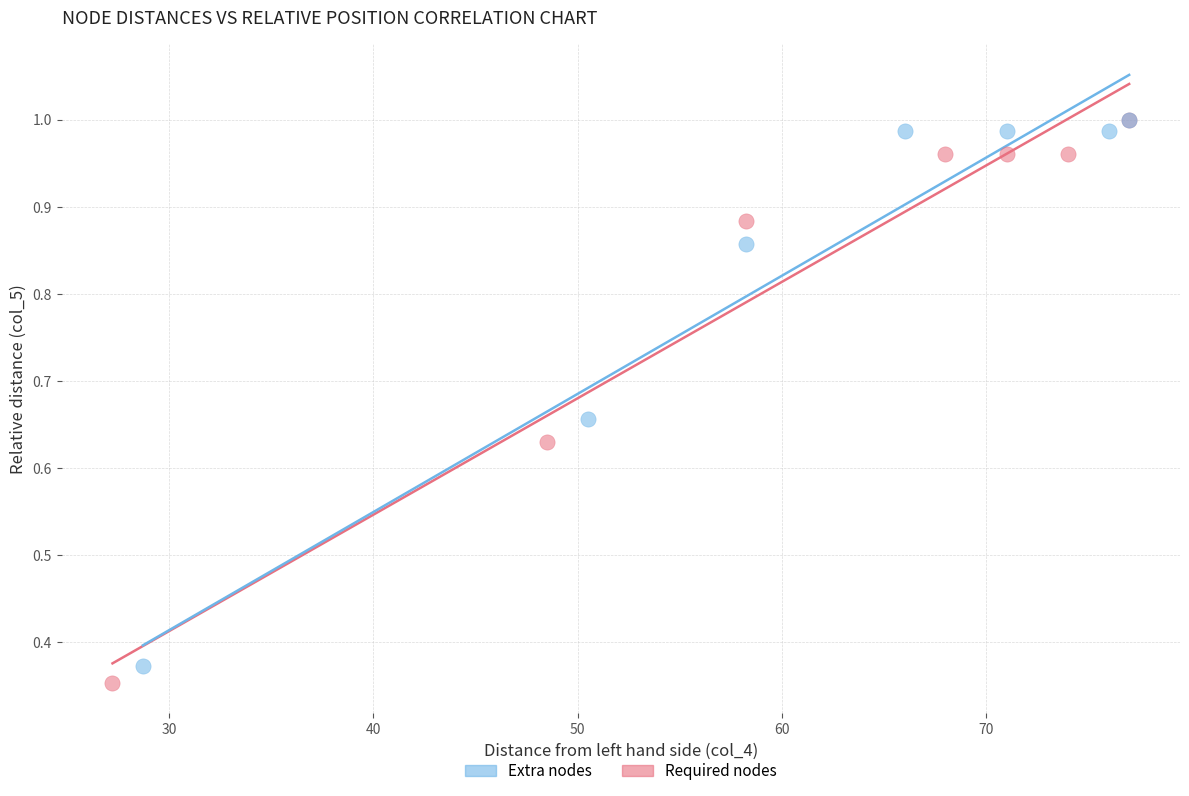

Which series has the widest spread of Y values?

Required nodes